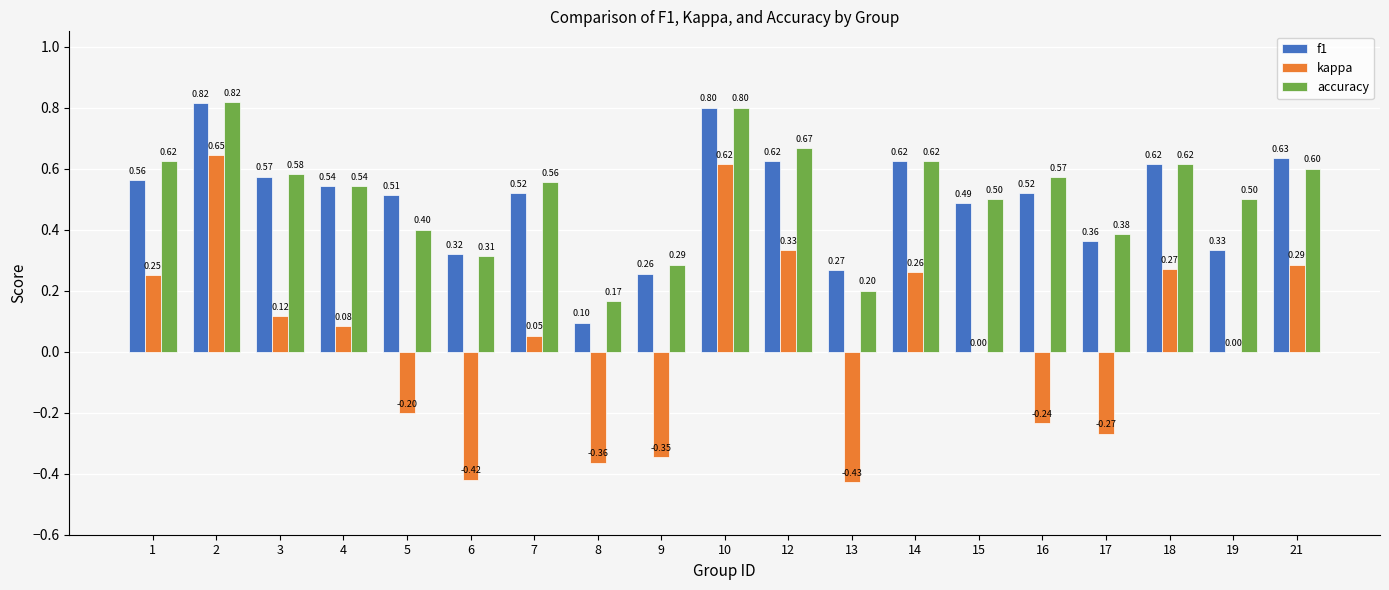

Which series changed the most between 6 and 18?

kappa